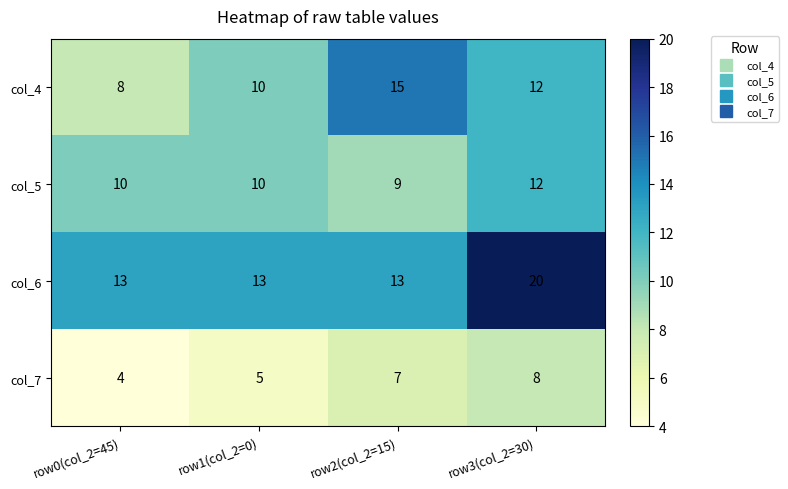

True or false: col_4 has a value of 20 at row3(col_2=30).

False